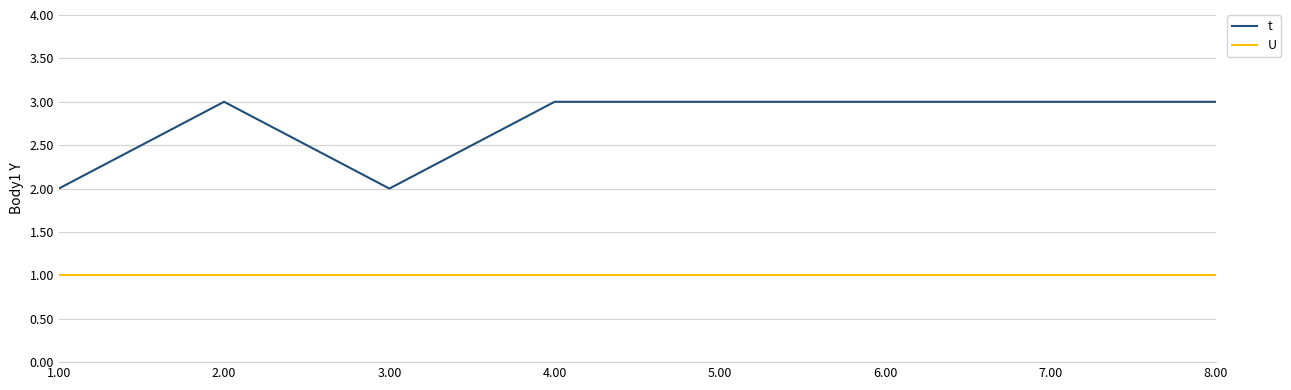

Which series has the widest spread of values?

t